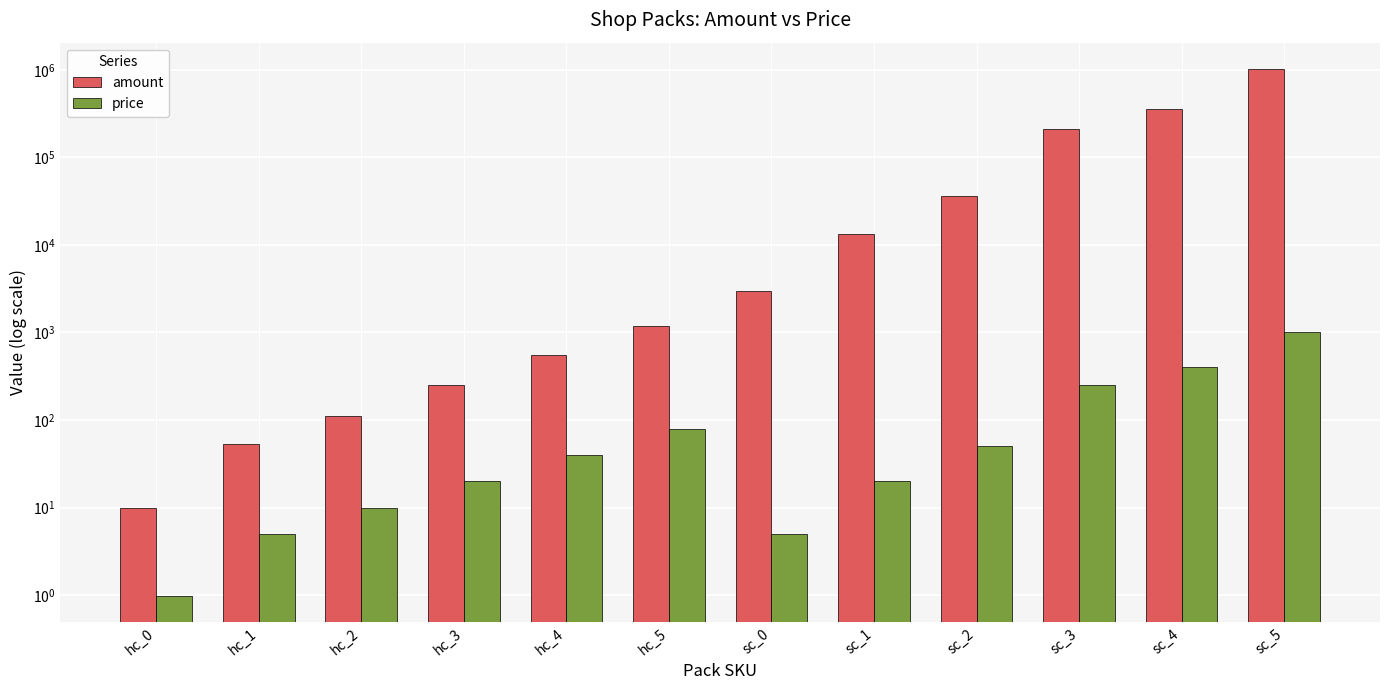

What are all the series names shown in the legend?

amount, price